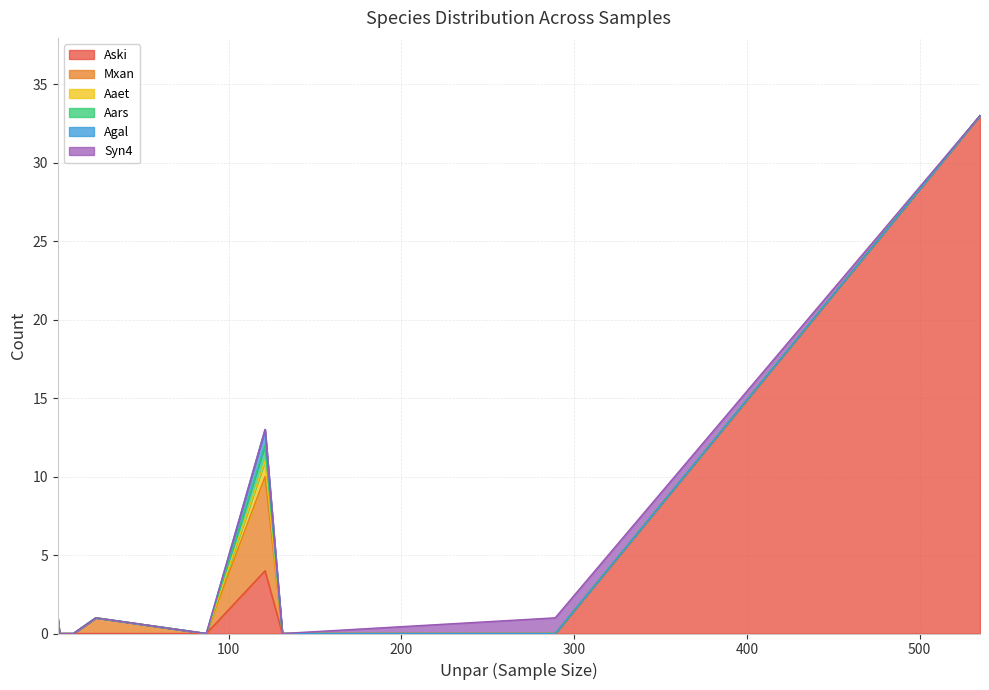

What is the difference between the maximum and minimum values in the Aski series?

33